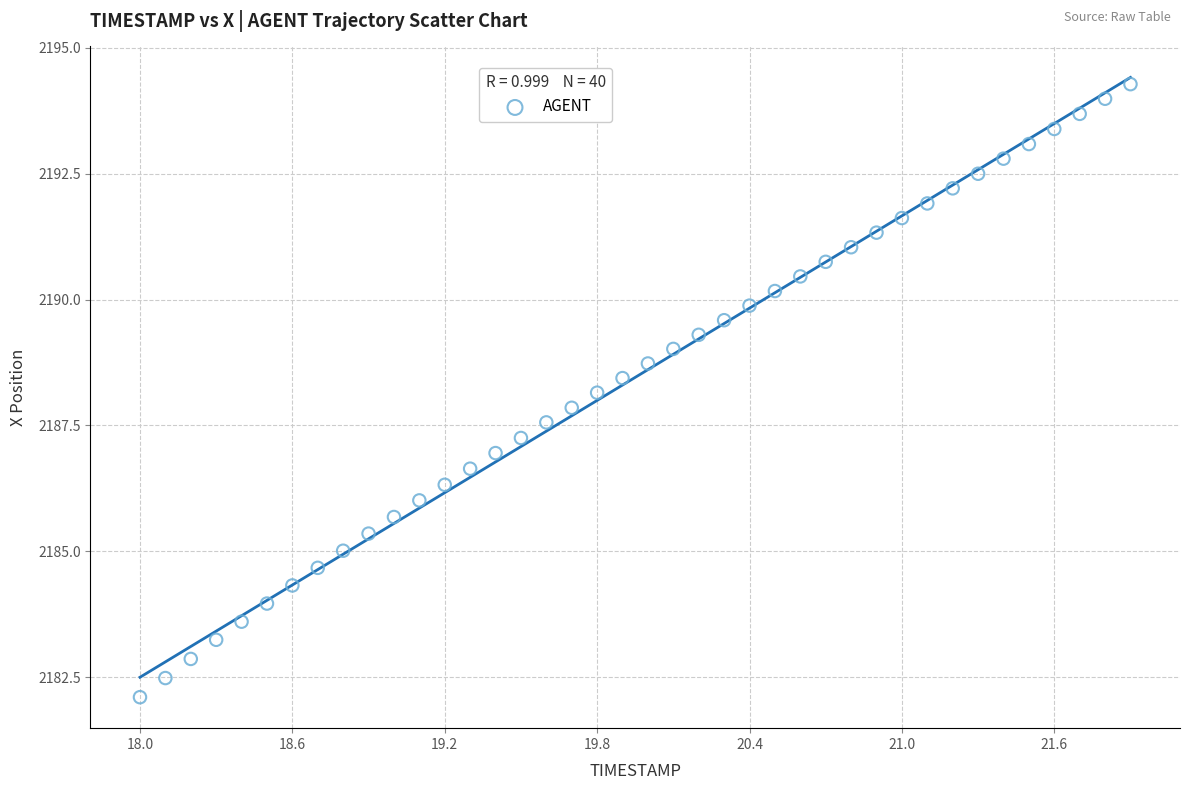

What is the range of Y values (max minus min)?

12.2